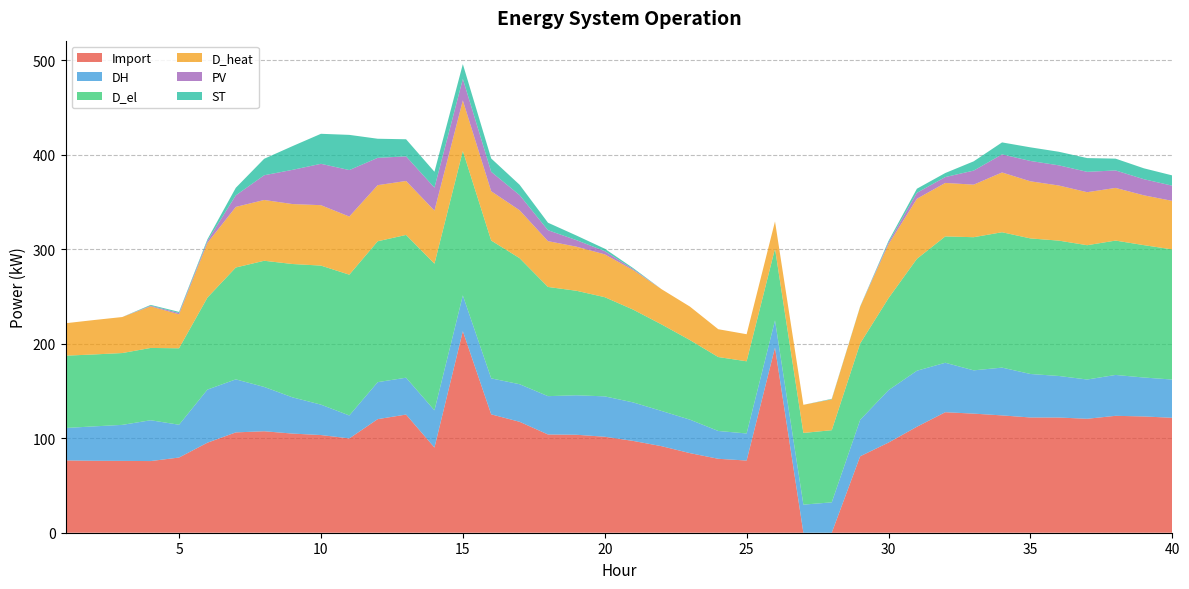

Reading left to right, transcribe all the data shown in this chart.

Import: 1=76.5	2=76.1	3=76.0	4=75.8	5=79.6	6=95.3	7=106.2	8=107.4	9=104.9	10=103.4	11=99.8	12=120.2	13=125.0	14=90.2	15=213.3	16=125.3	17=117.4	18=104.0	19=103.7	20=101.6	21=97.2	22=91.6	23=84.2	24=78.2	25=76.4	26=196.0	27=0.0	28=0.0	29=80.9	30=95.4	31=112.2	32=127.5	33=126.0	34=124.2	35=122.0	36=121.9	37=120.6	38=123.7	39=123.0	40=121.6
DH: 1=34.3	2=36.4	3=38.1	4=43.2	5=34.7	6=56.2	7=56.1	8=46.9	9=38.3	10=32.2	11=24.3	12=39.1	13=39.0	14=39.4	15=37.8	16=38.1	17=39.8	18=40.5	19=41.8	20=42.7	21=40.7	22=37.3	23=35.4	24=29.4	25=28.6	26=28.7	27=29.7	28=32.1	29=38.5	30=55.5	31=59.3	32=52.3	33=45.8	34=50.6	35=46.0	36=44.0	37=41.5	38=43.2	39=41.2	40=40.5
D_el: 1=76.5	2=76.1	3=76.0	4=76.5	5=80.9	6=97.4	7=118.4	8=133.5	9=141.1	10=147.1	11=149.0	12=149.1	13=151.1	14=155.2	15=152.9	16=145.8	17=133.4	18=115.5	19=110.6	20=105.0	21=98.2	22=91.6	23=84.2	24=78.2	25=76.4	26=76.0	27=75.9	28=76.4	29=80.9	30=97.4	31=118.4	32=133.7	33=140.9	34=143.3	35=143.5	36=143.2	37=142.1	38=142.2	39=140.1	40=137.7
D_heat: 1=34.3	2=36.4	3=38.1	4=44.0	5=35.9	6=57.9	7=64.1	8=64.3	9=63.4	10=63.9	11=61.5	12=59.4	13=57.1	14=56.2	15=53.5	16=52.2	17=50.7	18=48.5	19=46.7	20=45.3	21=41.8	22=37.3	23=35.4	24=29.4	25=28.6	26=28.7	27=29.7	28=32.6	29=38.9	30=57.1	31=63.6	32=56.6	33=55.6	34=63.3	35=60.4	36=58.3	37=56.1	38=55.7	39=52.7	40=51.4
PV: 1=0.0	2=0.0	3=0.0	4=0.7	5=1.4	6=2.1	7=12.2	8=26.2	9=36.2	10=43.8	11=49.2	12=28.9	13=26.0	14=24.3	15=22.7	16=20.6	17=16.0	18=11.6	19=6.9	20=3.4	21=1.1	22=0.0	23=0.0	24=0.0	25=0.0	26=0.0	27=0.0	28=0.1	29=0.0	30=1.9	31=6.3	32=6.2	33=14.9	34=19.1	35=21.5	36=21.3	37=21.5	38=18.5	39=17.1	40=16.1
ST: 1=0.0	2=0.0	3=0.0	4=0.8	5=1.2	6=1.7	7=8.0	8=17.4	9=25.1	10=31.8	11=37.2	12=20.2	13=18.1	14=16.8	15=15.7	16=14.1	17=10.9	18=7.9	19=4.9	20=2.6	21=1.1	22=0.0	23=0.0	24=0.0	25=0.0	26=0.0	27=0.0	28=0.5	29=0.3	30=1.6	31=4.3	32=4.3	33=9.8	34=12.7	35=14.4	36=14.4	37=14.6	38=12.5	39=11.5	40=10.9